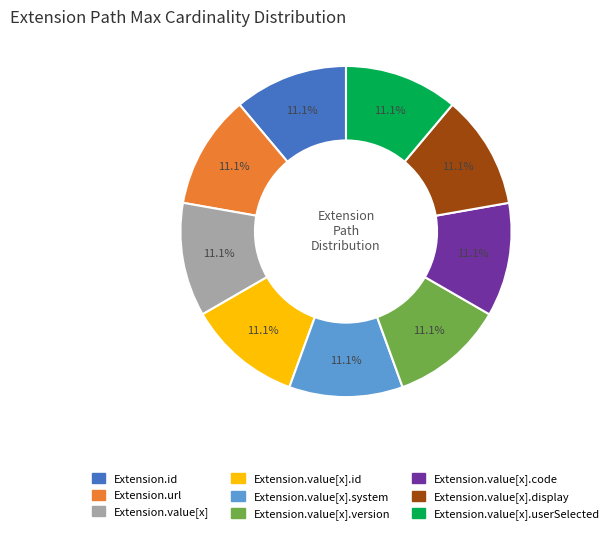

Does any single category account for the majority?

No